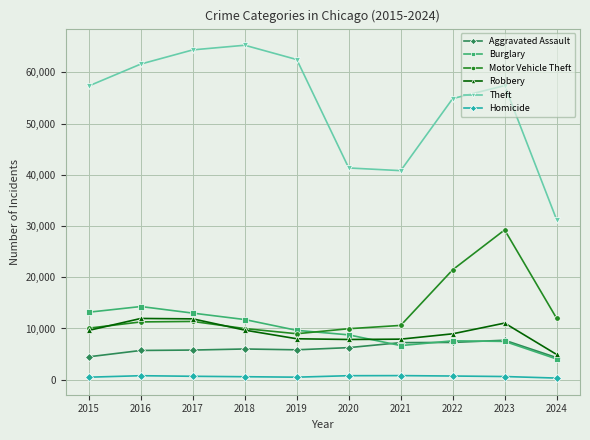

Which series has the largest total across all categories?

Theft